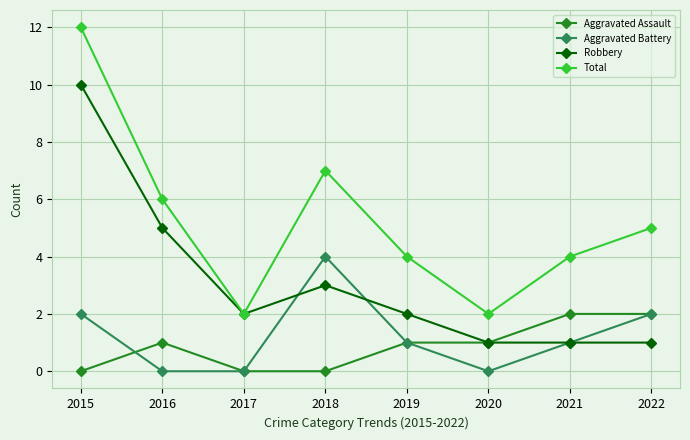

True or false: Aggravated Battery has a value of 0 at 2021.

False